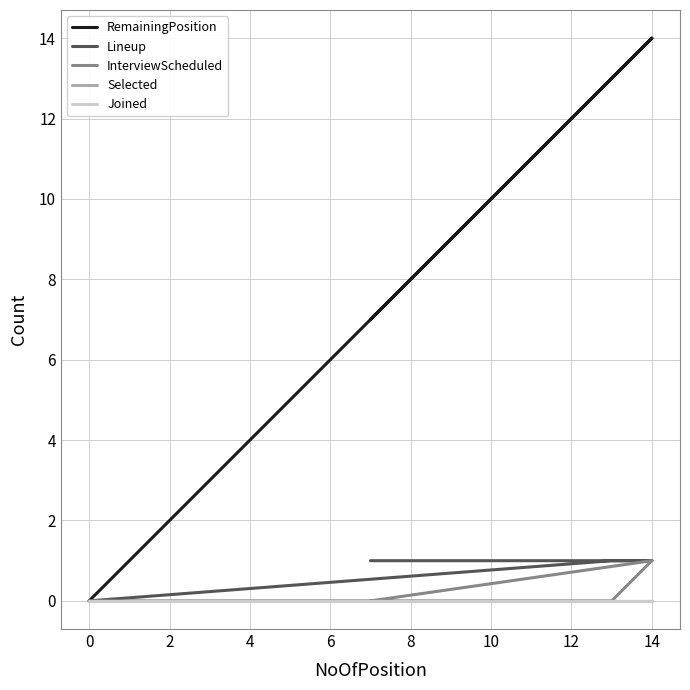

Rank the series by their maximum value, from highest to lowest.

RemainingPosition, Lineup, InterviewScheduled, Selected, Joined